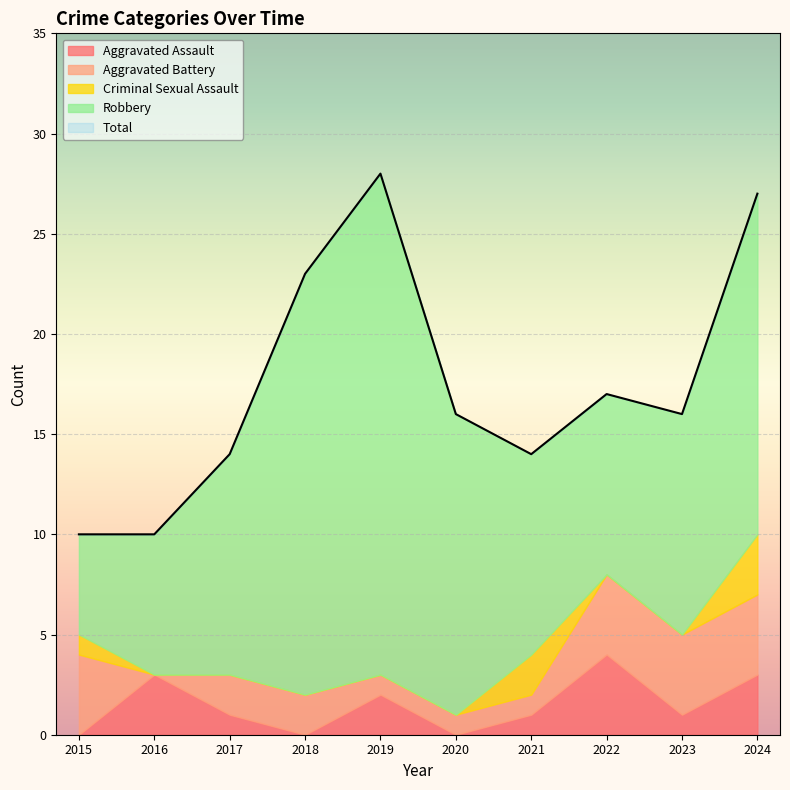

Rank the series at 2024 from highest to lowest value.

Total, Robbery, Aggravated Battery, Aggravated Assault, Criminal Sexual Assault